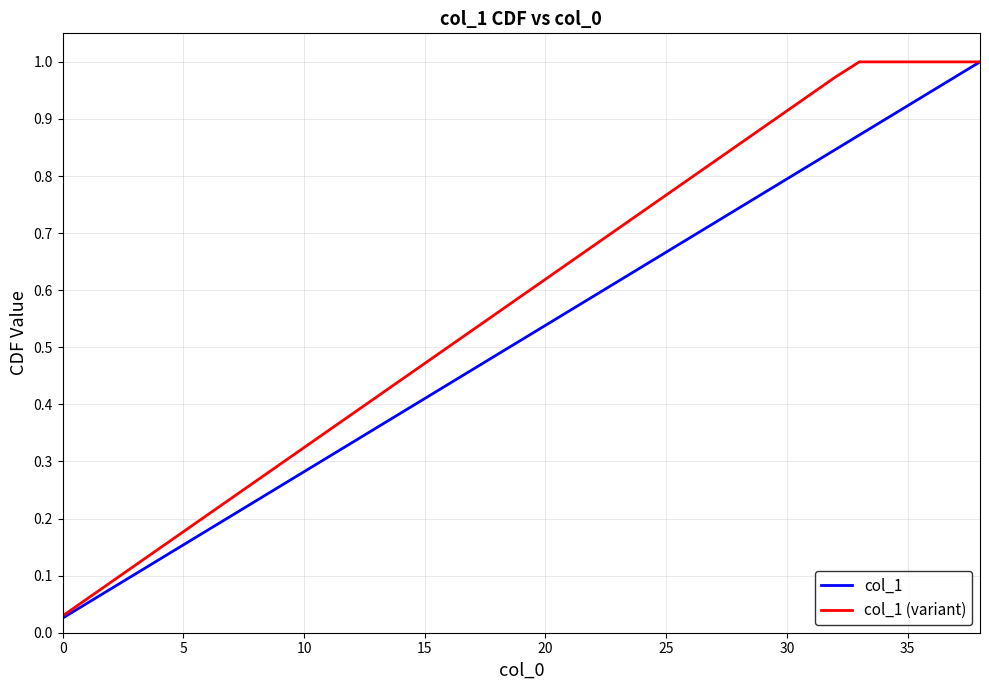

List the series in order of their overall mean, lowest first.

col_1, col_1 (variant)